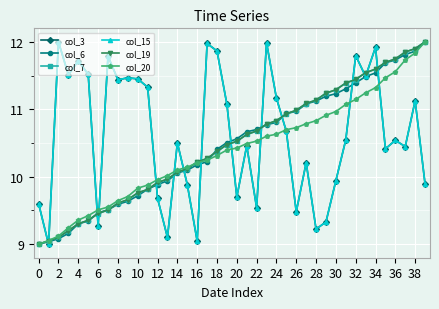

Is this an area chart (filled region under the line)?

No